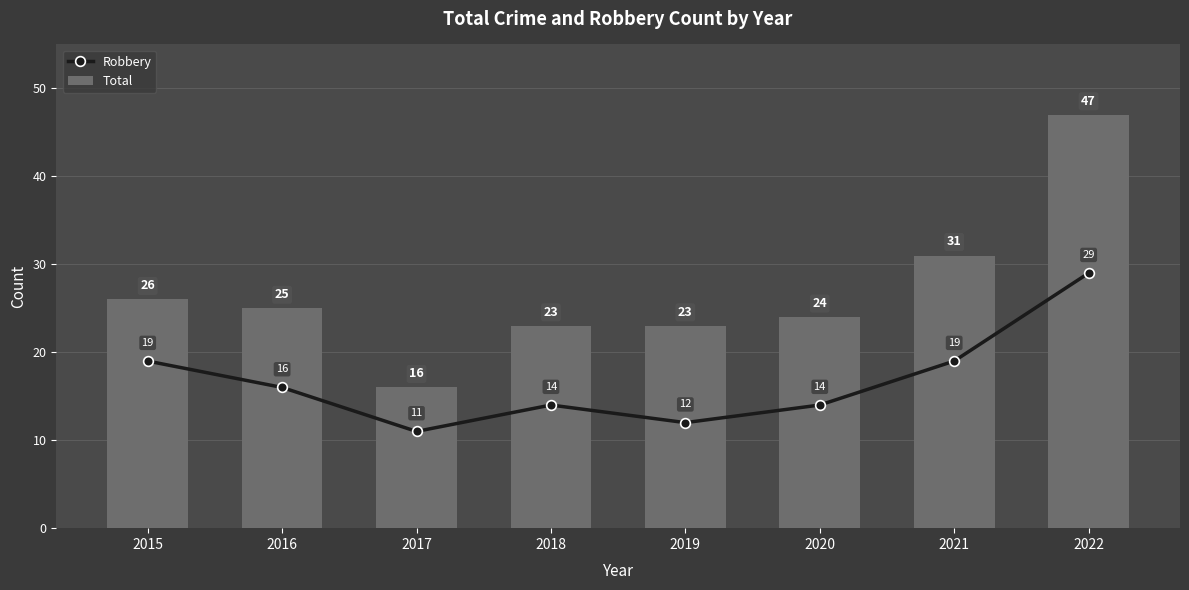

What is the difference between the Robbery values at 2017 and 2021?

8